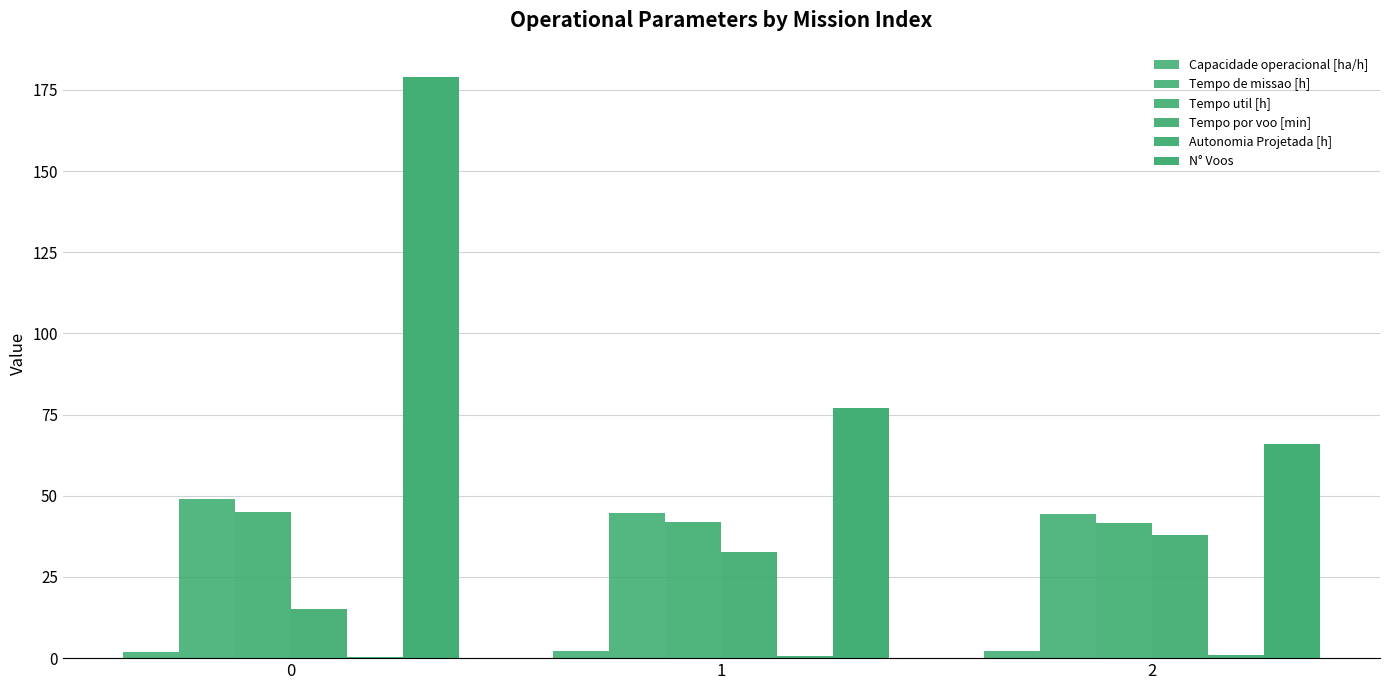

Rank the categories by Tempo por voo [min] value from highest to lowest.

2, 1, 0